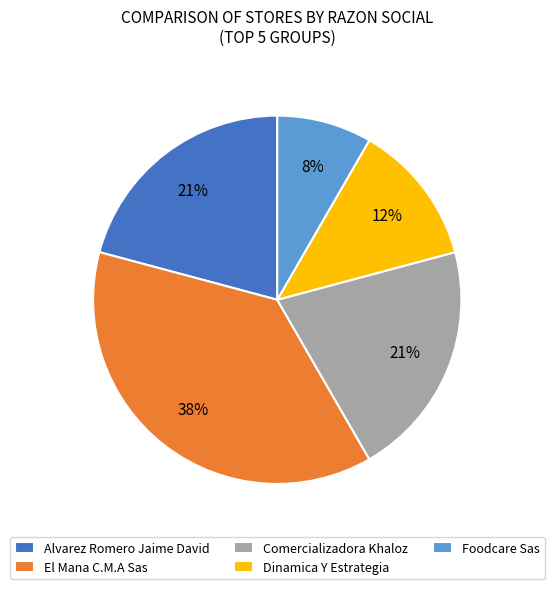

Which slice is the largest?

El Mana C.M.A Sas